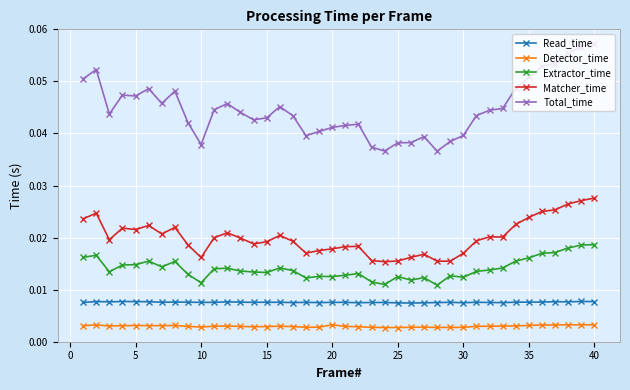

Which series has the largest total across all categories?

Total_time